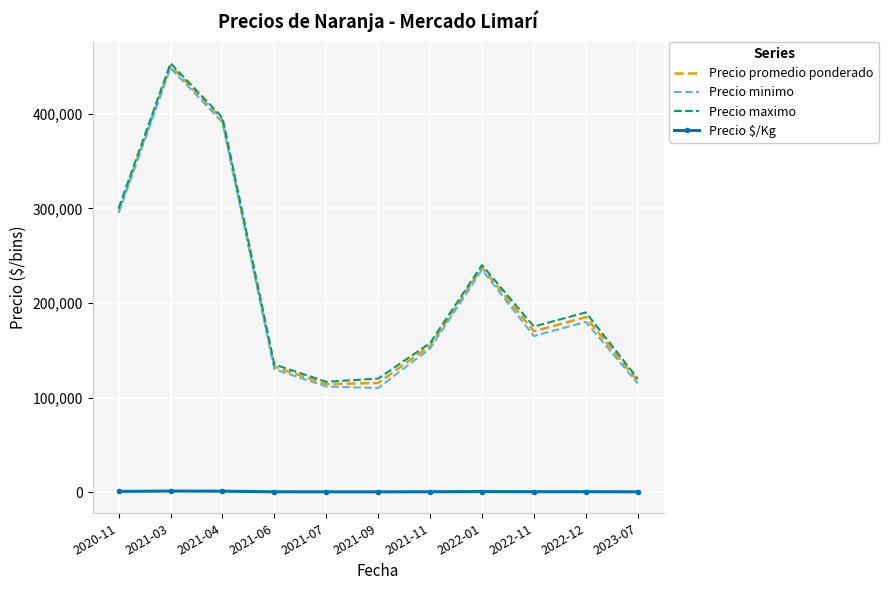

Which category has the highest value across all series?

2021-03